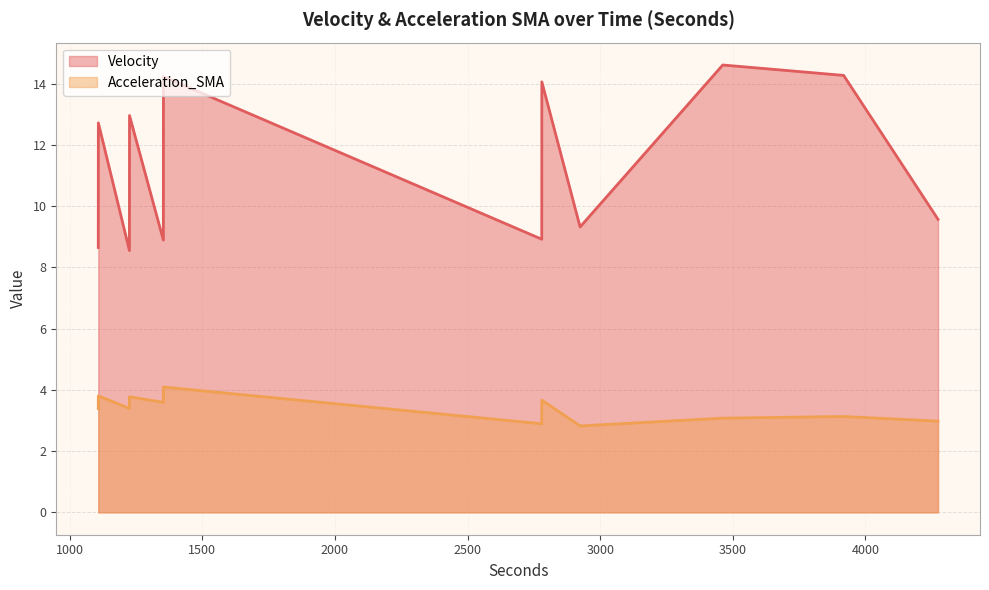

What is the highest value of the Acceleration_SMA series?

4.1